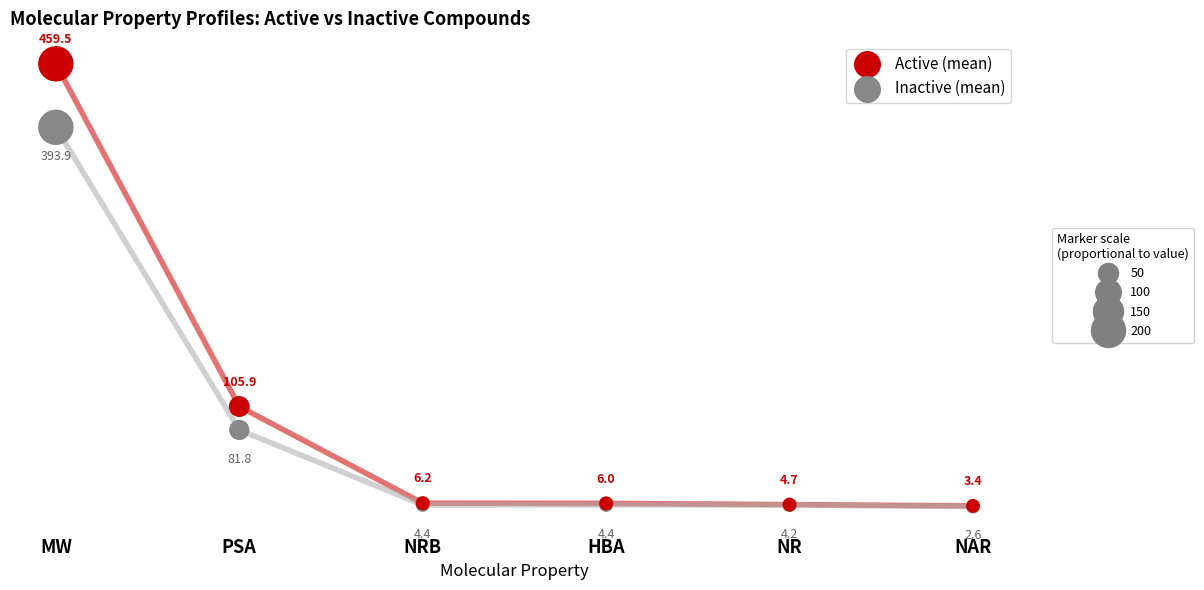

Across all series, what Y value is closest to 231?

105.9